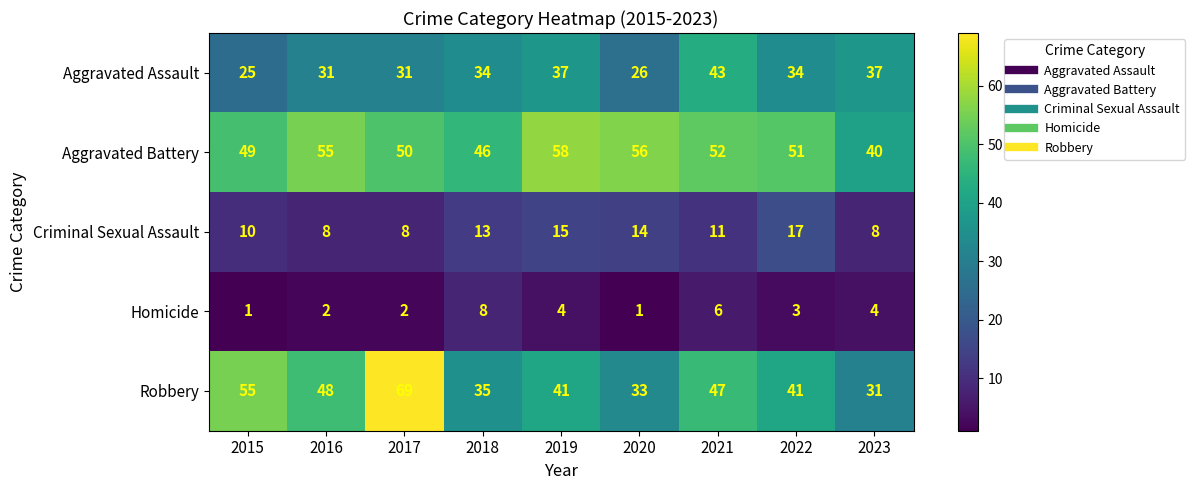

What is the sum of all Robbery values?

400